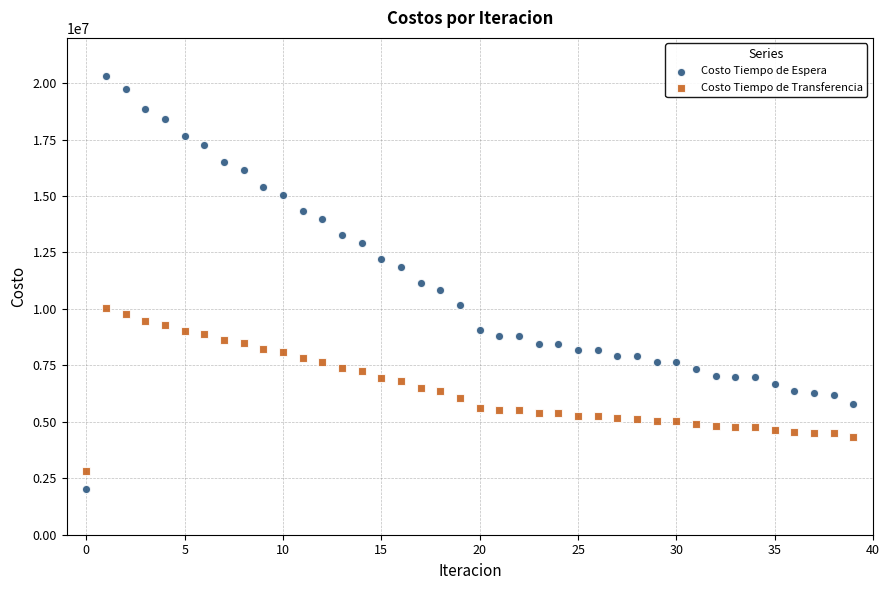

Which series contains the highest Y value?

Costo Tiempo de Espera